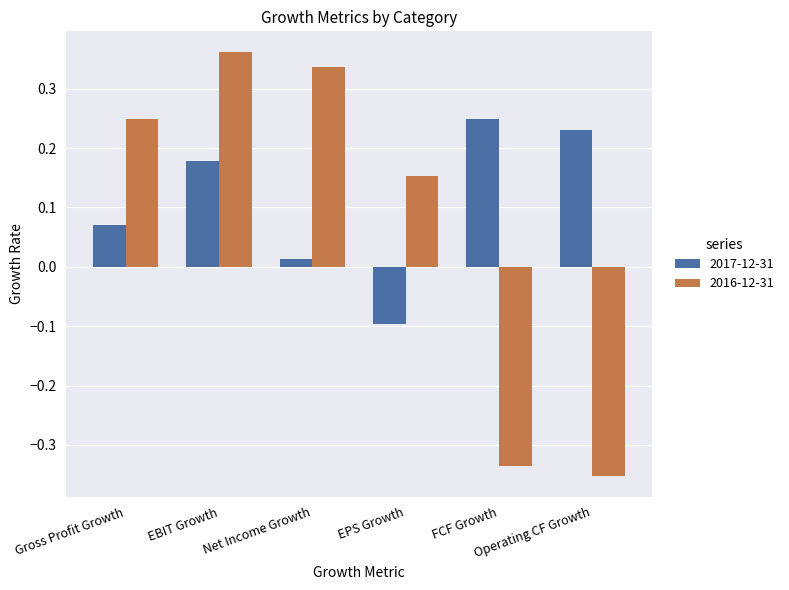

What is the label of the 3rd bar from the left?

Net Income Growth